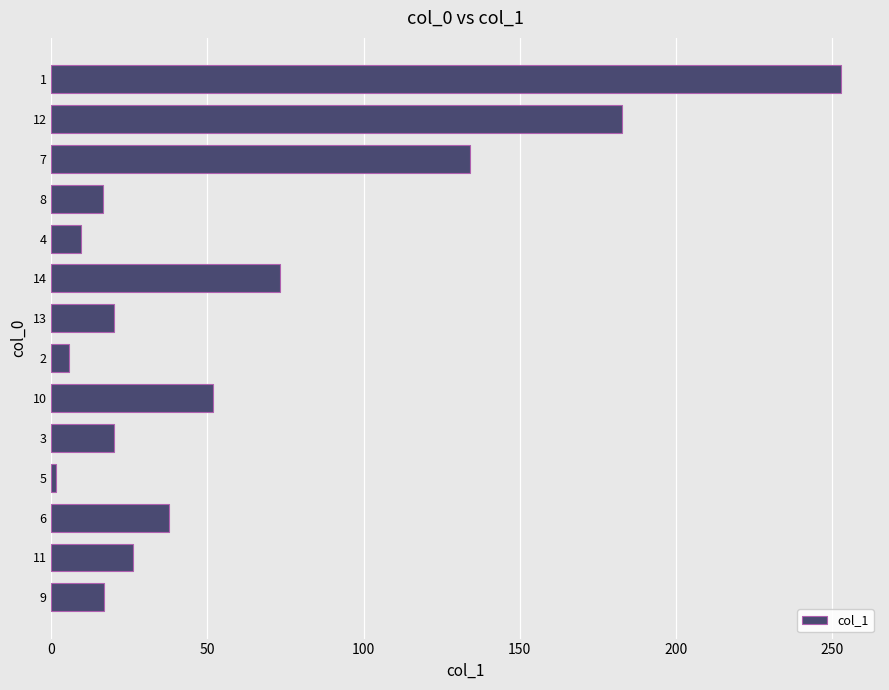

What is the smallest value displayed?

1.5